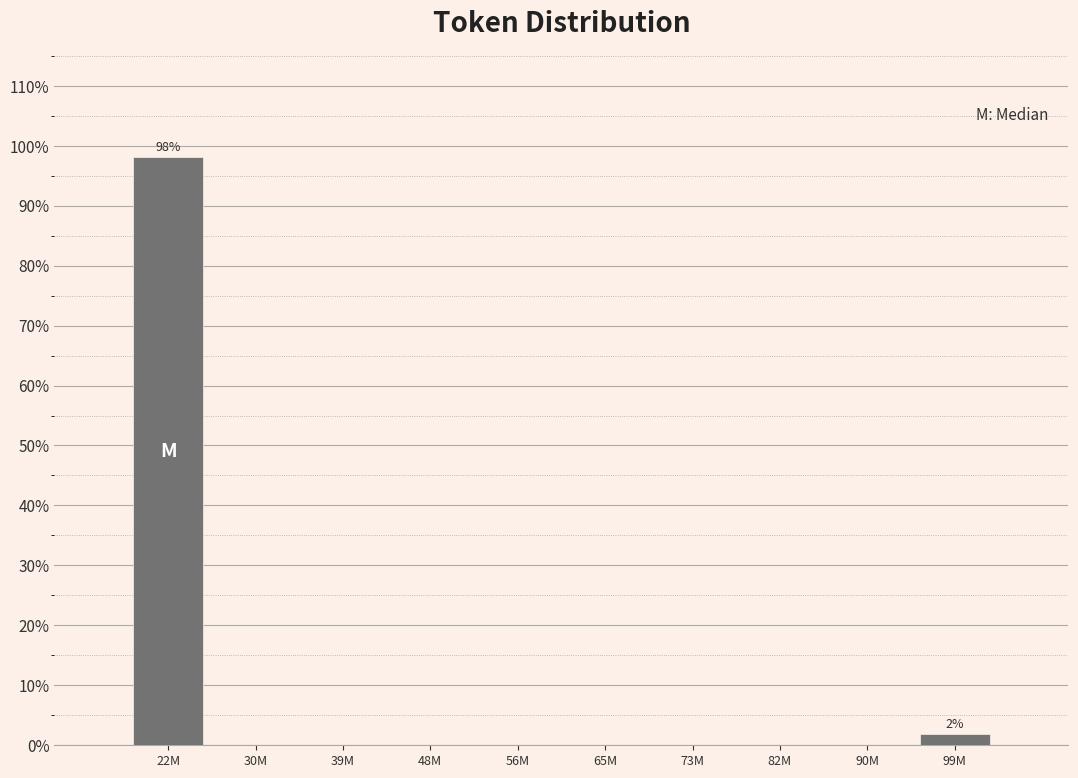

Reading left to right, list all the values displayed in this chart.

22M=98.1	30M=0.0	39M=0.0	48M=0.0	56M=0.0	65M=0.0	73M=0.0	82M=0.0	90M=0.0	99M=1.9